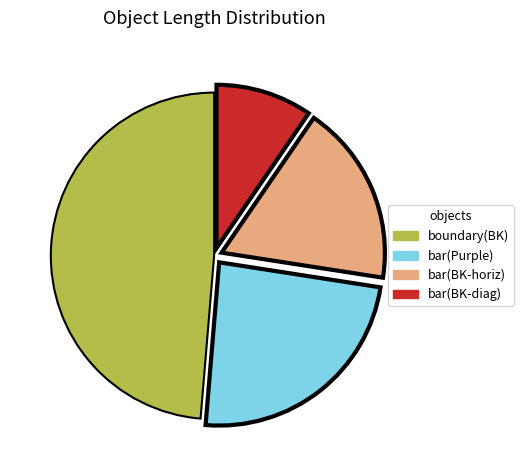

Which slice is the smallest?

bar(BK-diag)